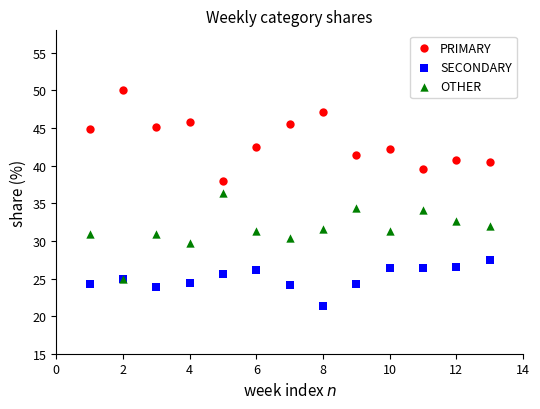

Which series reaches the minimum Y coordinate?

SECONDARY